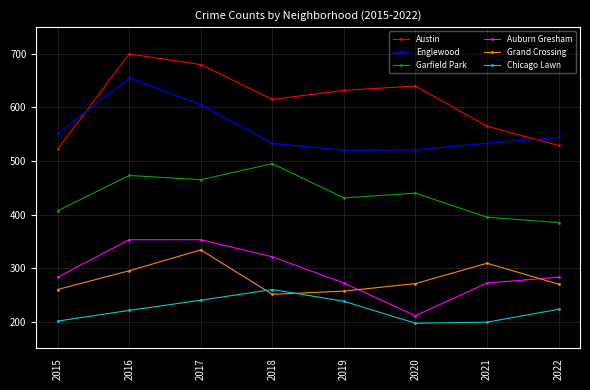

At which category does Austin reach its first local peak?

2016